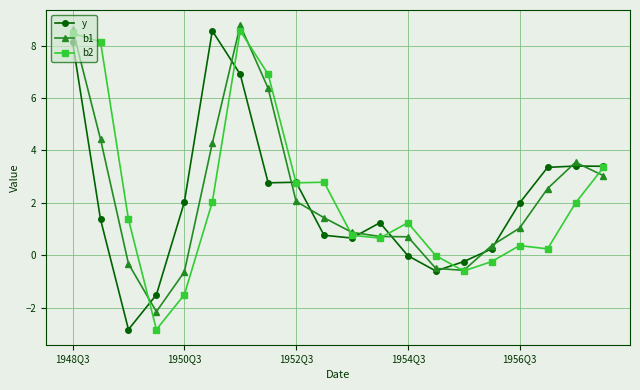

How many lines are shown in the chart?

3